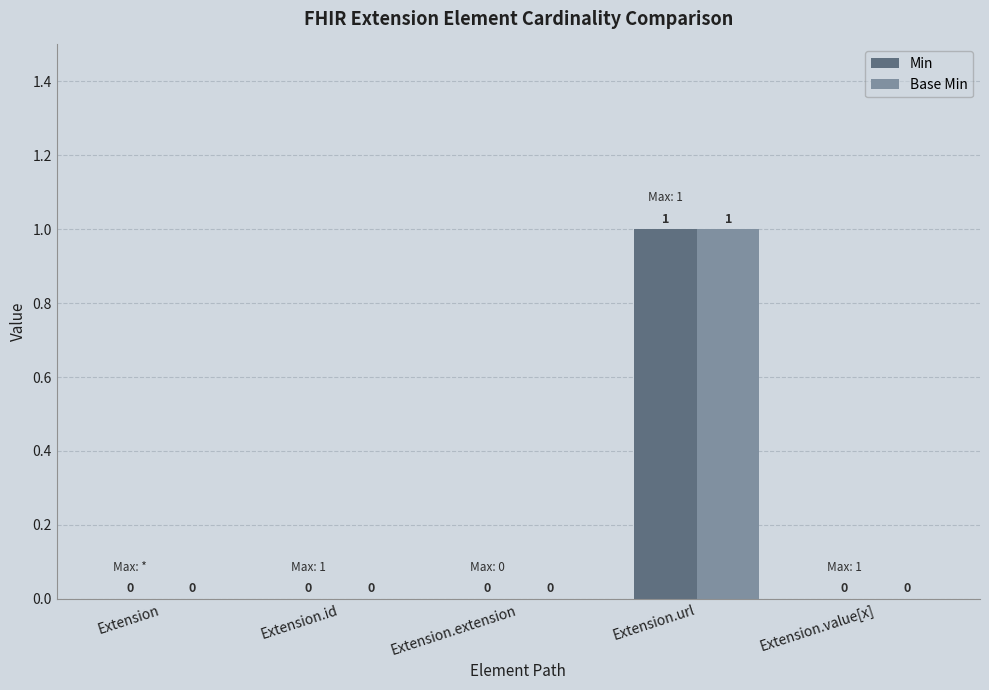

Reading right to left, extract all data points from this chart.

Min: 0	1	0	0	0
Base Min: 0	1	0	0	0